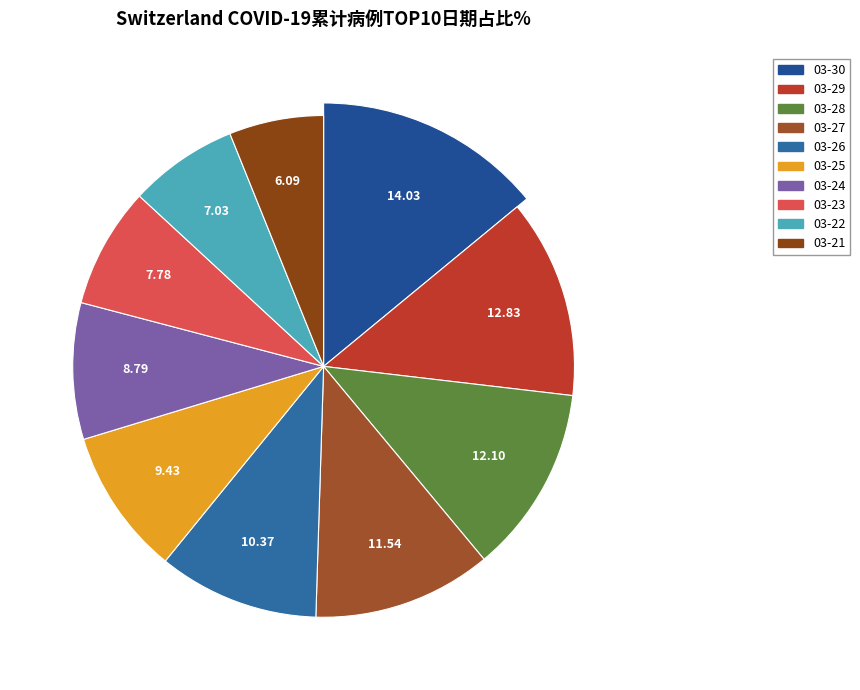

What portion of the pie excludes 2020-03-25?

90.6%